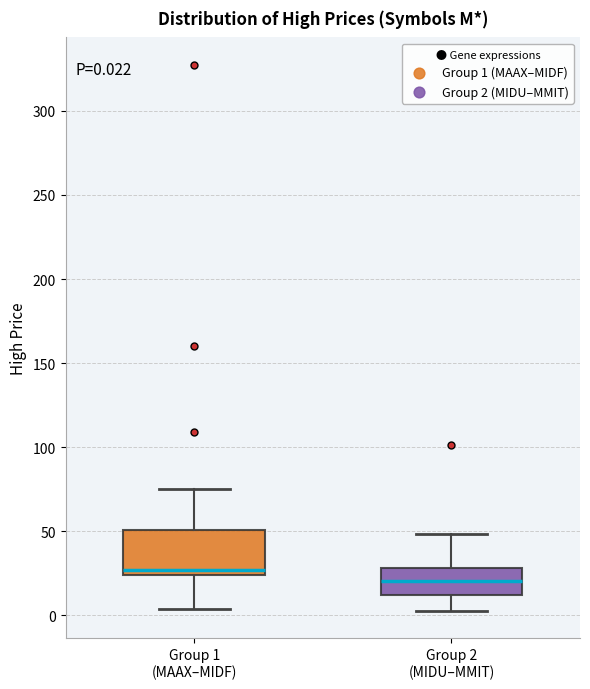

Which box is the tallest, from its lower edge to its upper edge?

Group 1 (MAAX–MIDF)